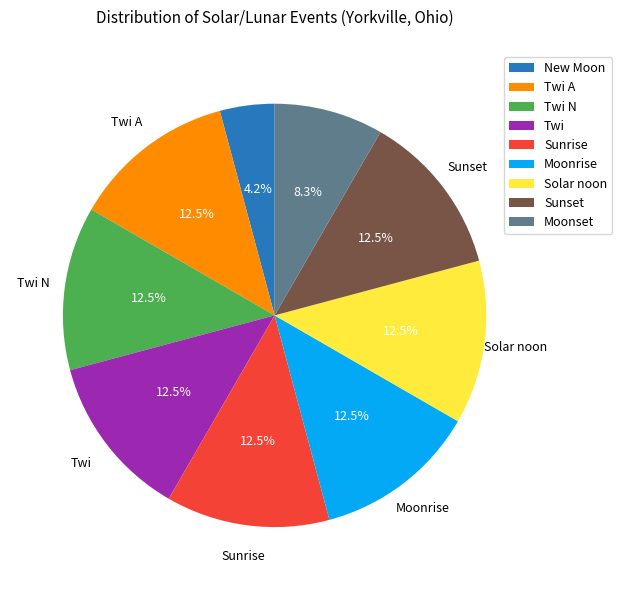

What percentage do Moonset and Moonrise together represent?

20.8%